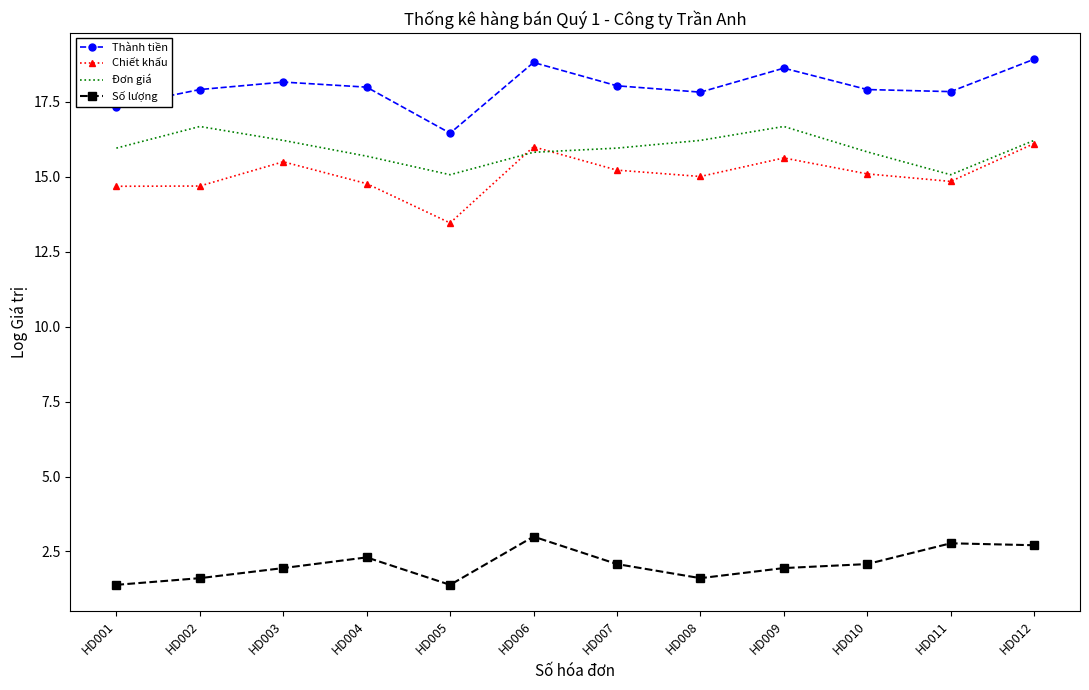

Where is Thành tiền nearest to the value 17?

HD001